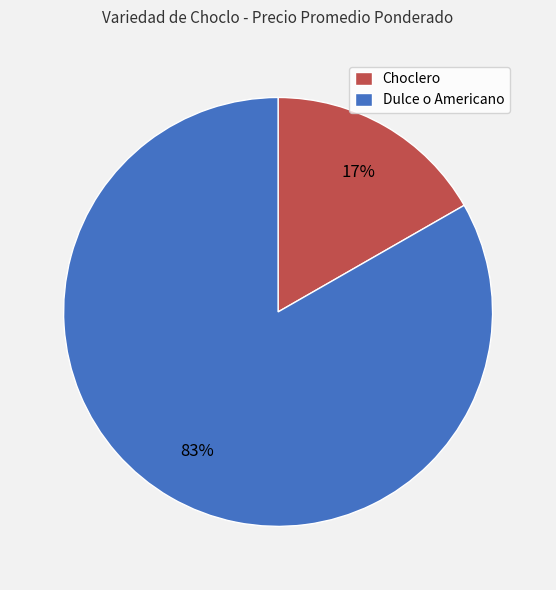

What percentage is the Dulce o Americano slice, to the nearest percent?

83%